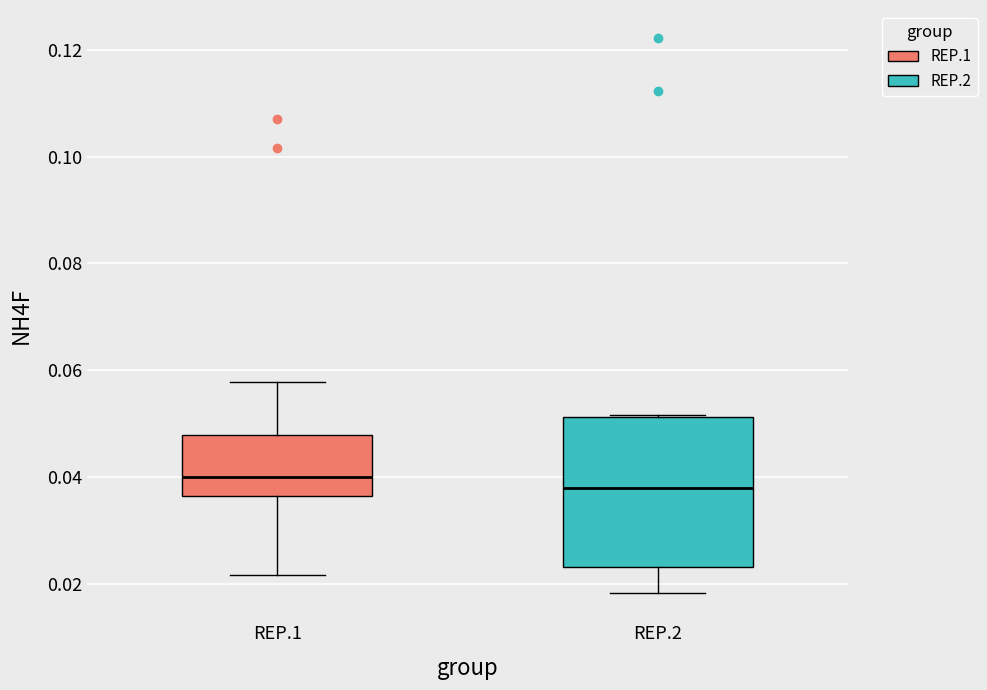

Reading left to right, transcribe this box plot: for each box, give where its median line is, the range the box spans, and where its two whiskers end, as read against the y-axis. The values are not printed on the chart, so give them approximately, as read against the axis.

REP.1: median 0.040, box 0.036 to 0.048, whiskers 0.022 to 0.058
REP.2: median 0.038, box 0.024 to 0.052, whiskers 0.018 to 0.052